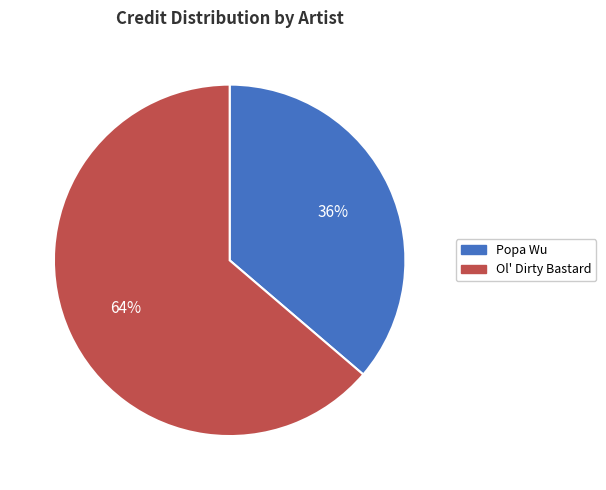

Is there any slice that represents more than half of the pie?

Yes